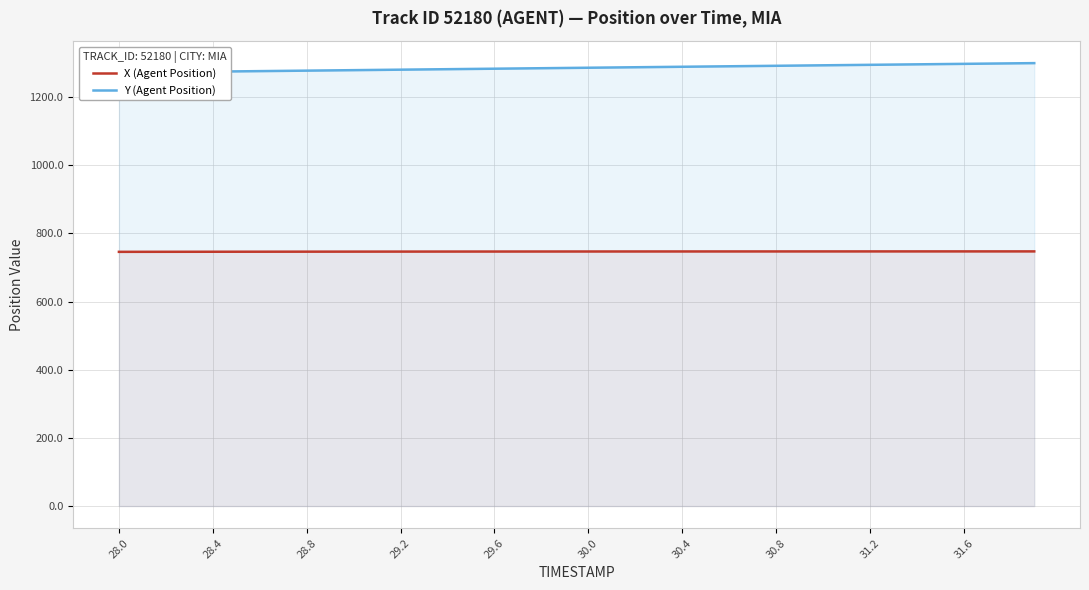

The X (Agent Position) series shows 1113.6 at 29.6. True or false?

False